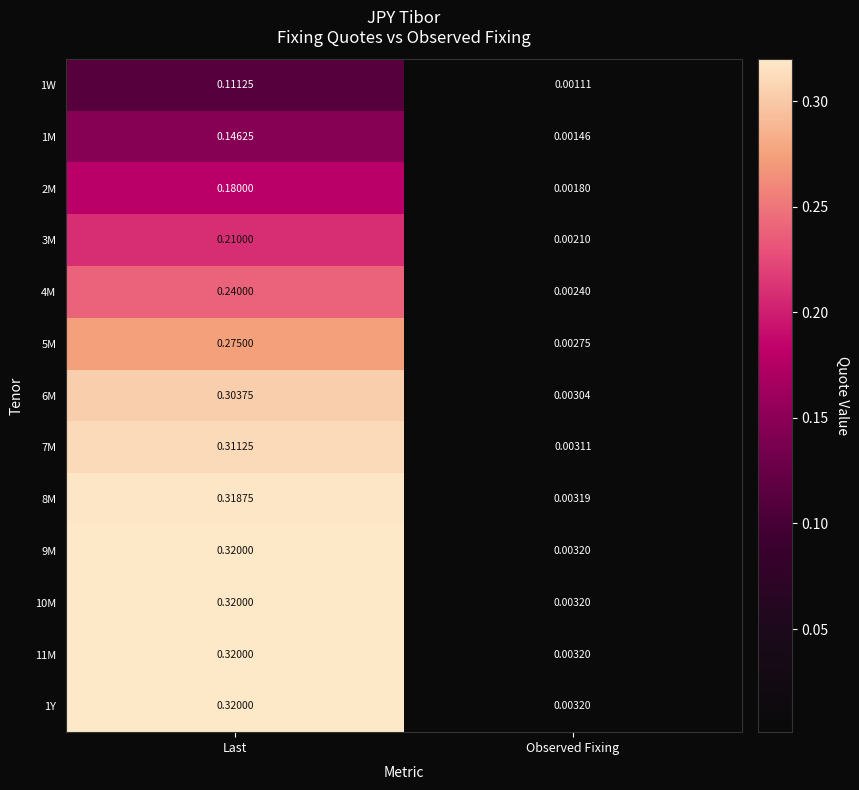

Rank the categories by 6M value from lowest to highest.

Observed Fixing, Last